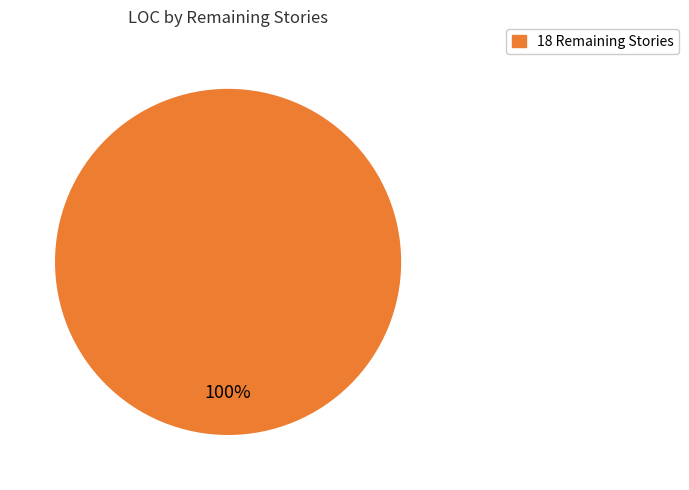

How many slices are in this pie chart?

1